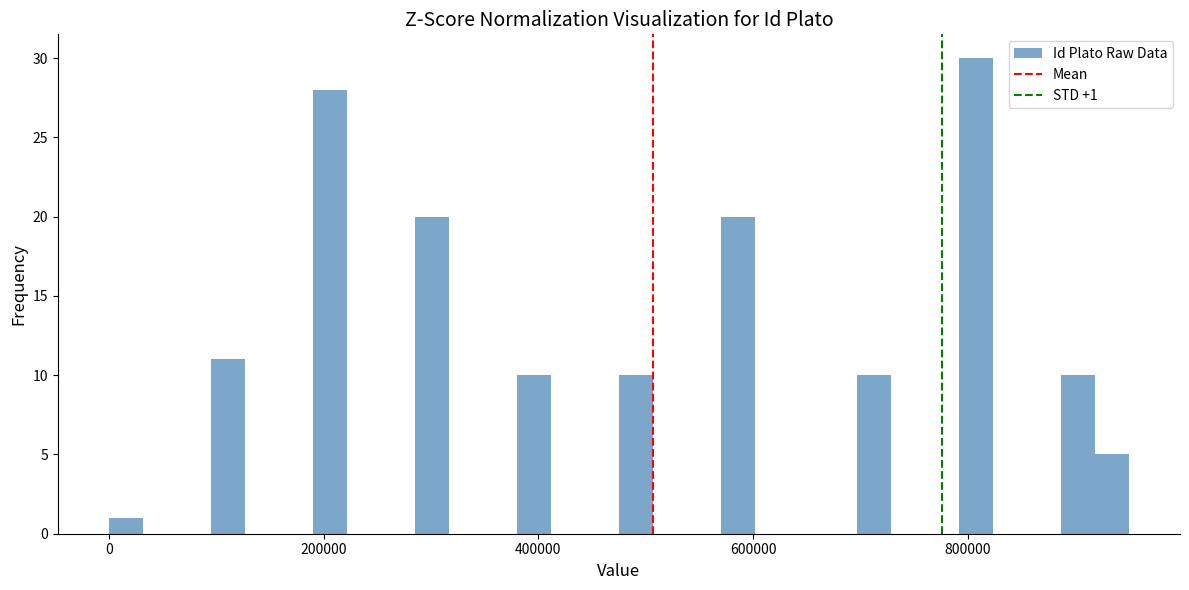

Around what value on the x-axis is the tallest bar? Give the approximate position of its centre, as read against the axis.

800000